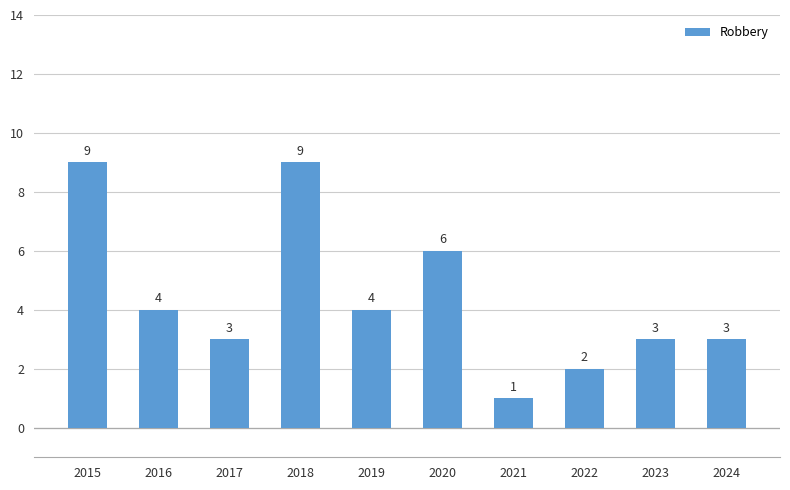

How many values are between 3 and 6?

6